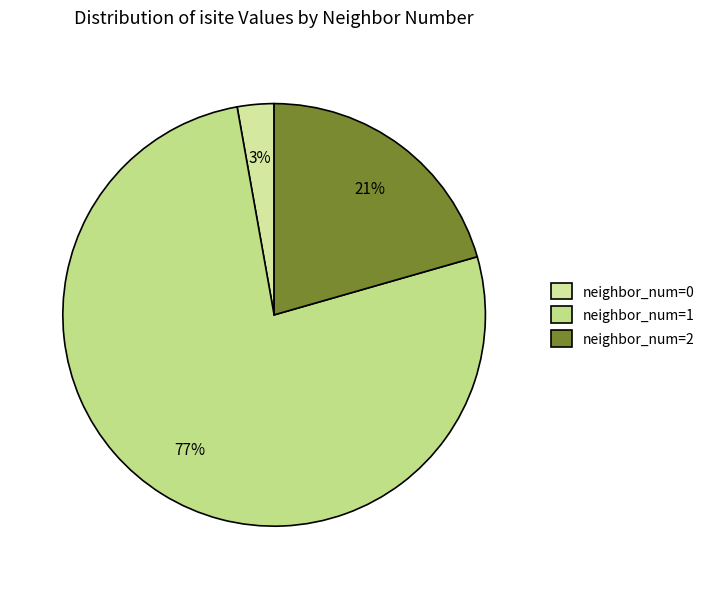

Count the number of slices in the pie.

3